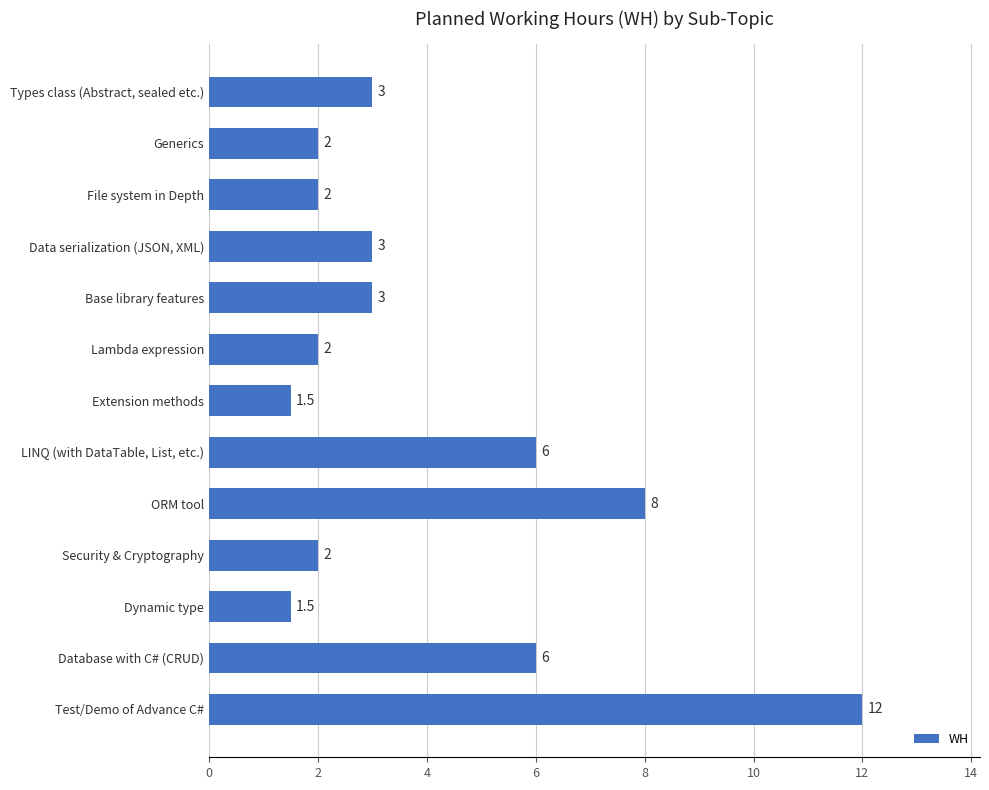

What value does the data have at Database with C# (CRUD)?

6.0